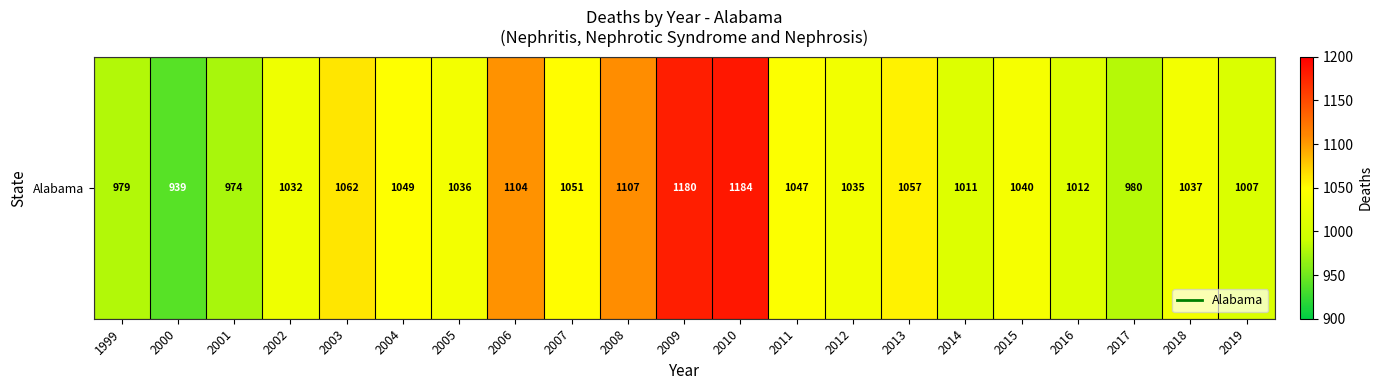

The chart shows a value of 974 at 2001. True or false?

True